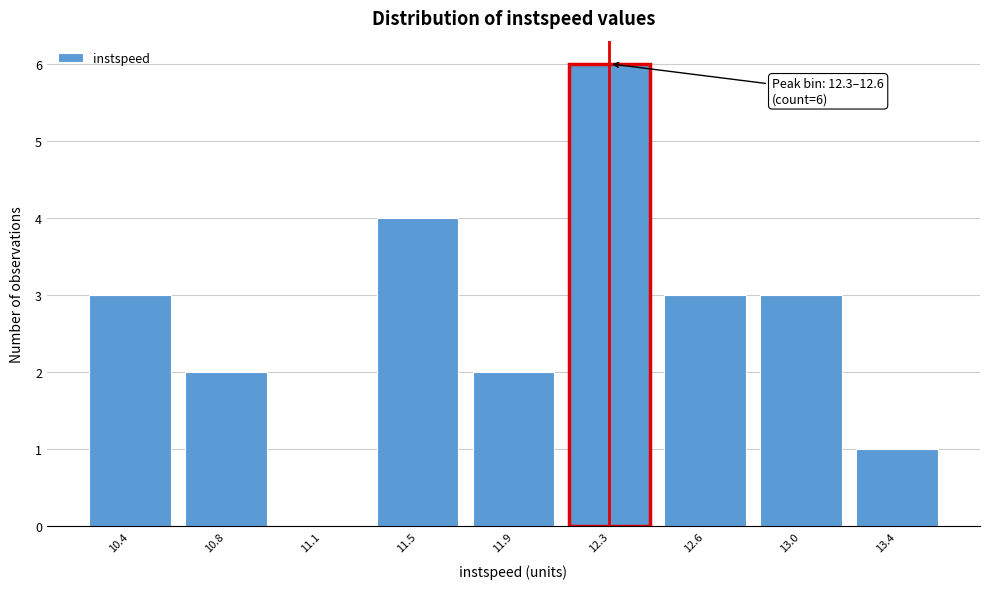

Reading right to left, extract all data points from this chart.

13.4=1	13.0=3	12.6=3	12.3=6	11.9=2	11.5=4	11.1=0	10.8=2	10.4=3